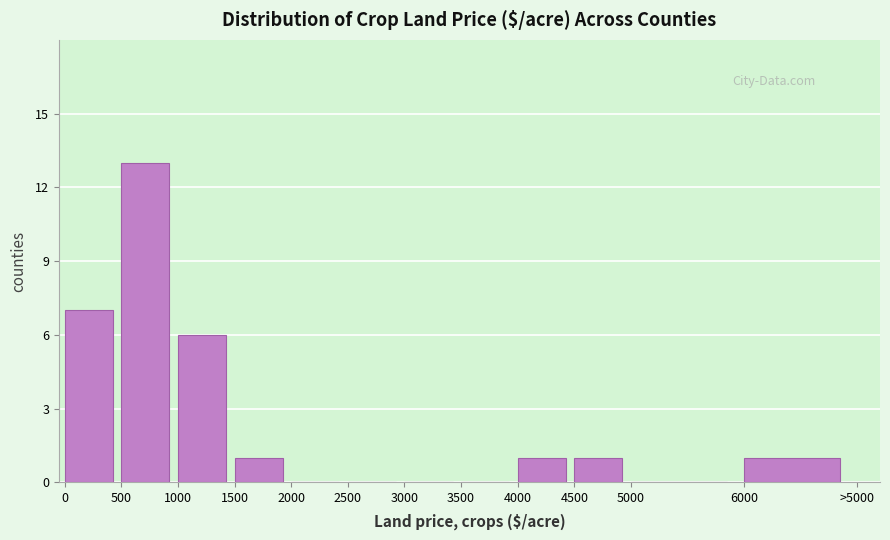

Reading right to left, what are all the values shown in this chart?

6000=1	5000=0	4500=1	4000=1	3500=0	3000=0	2500=0	2000=0	1500=1	1000=6	500=13	0=7